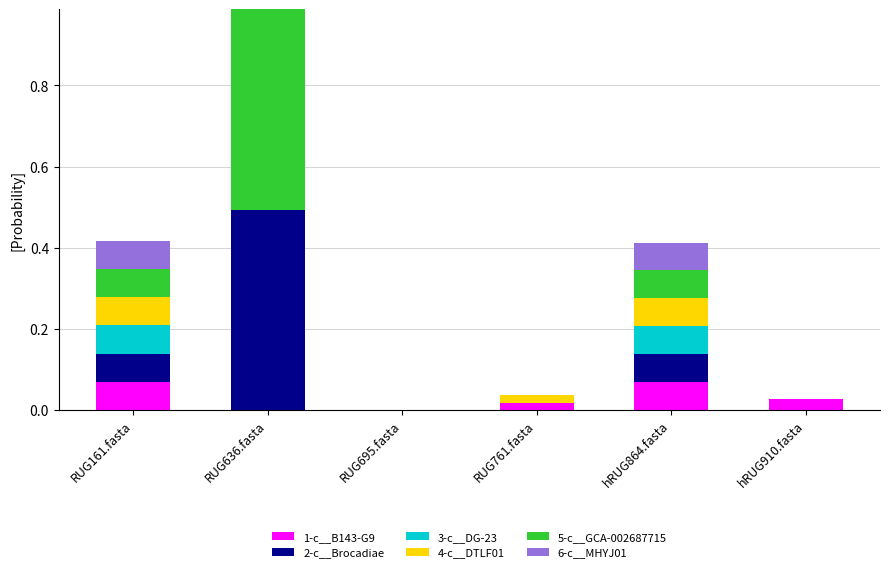

At which category is the sum across all series the highest?

RUG636.fasta